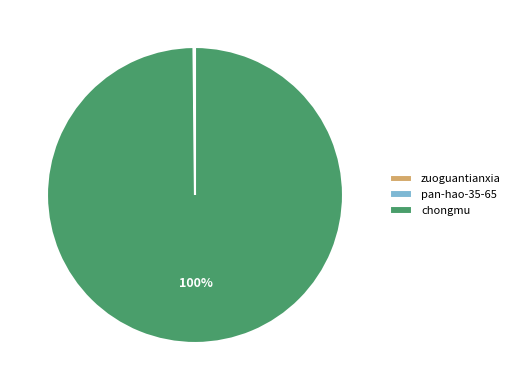

To the nearest percent, what portion does chongmu represent?

100%